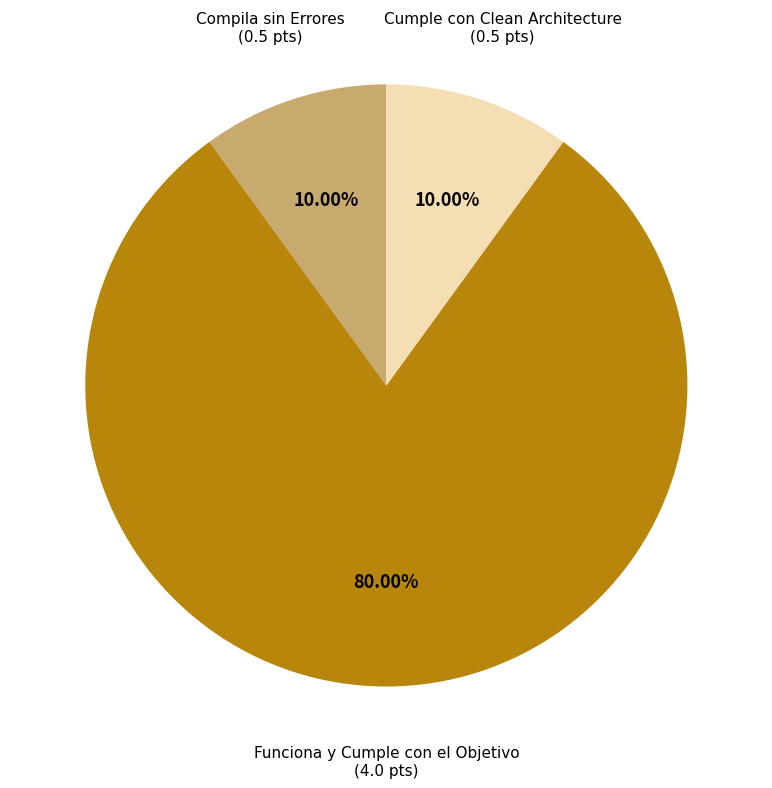

Is there a majority slice in this chart?

Yes